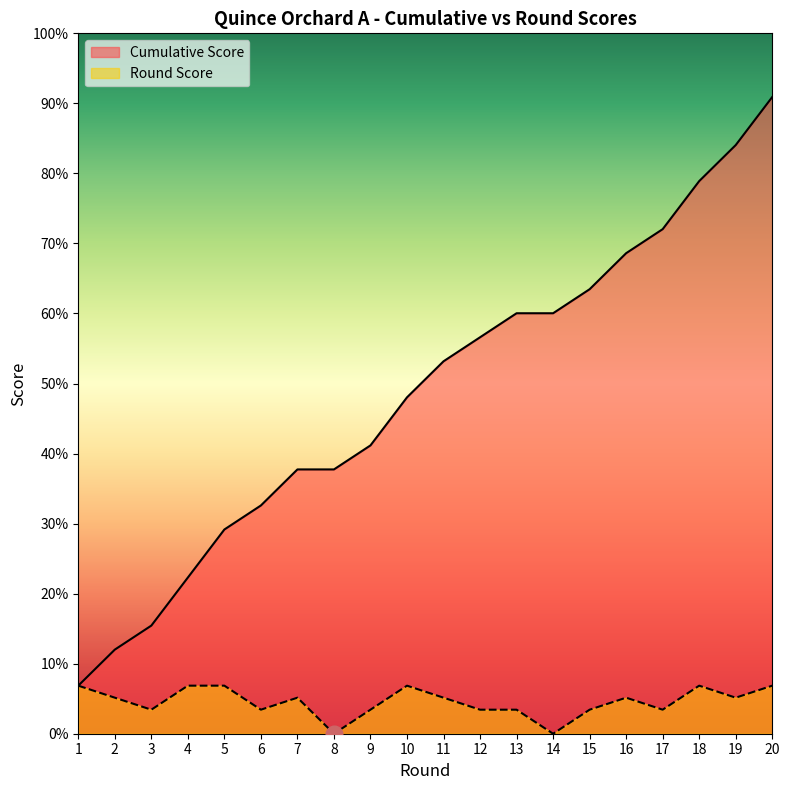

What are all the series names shown in the legend?

Cumulative Score, Round Score